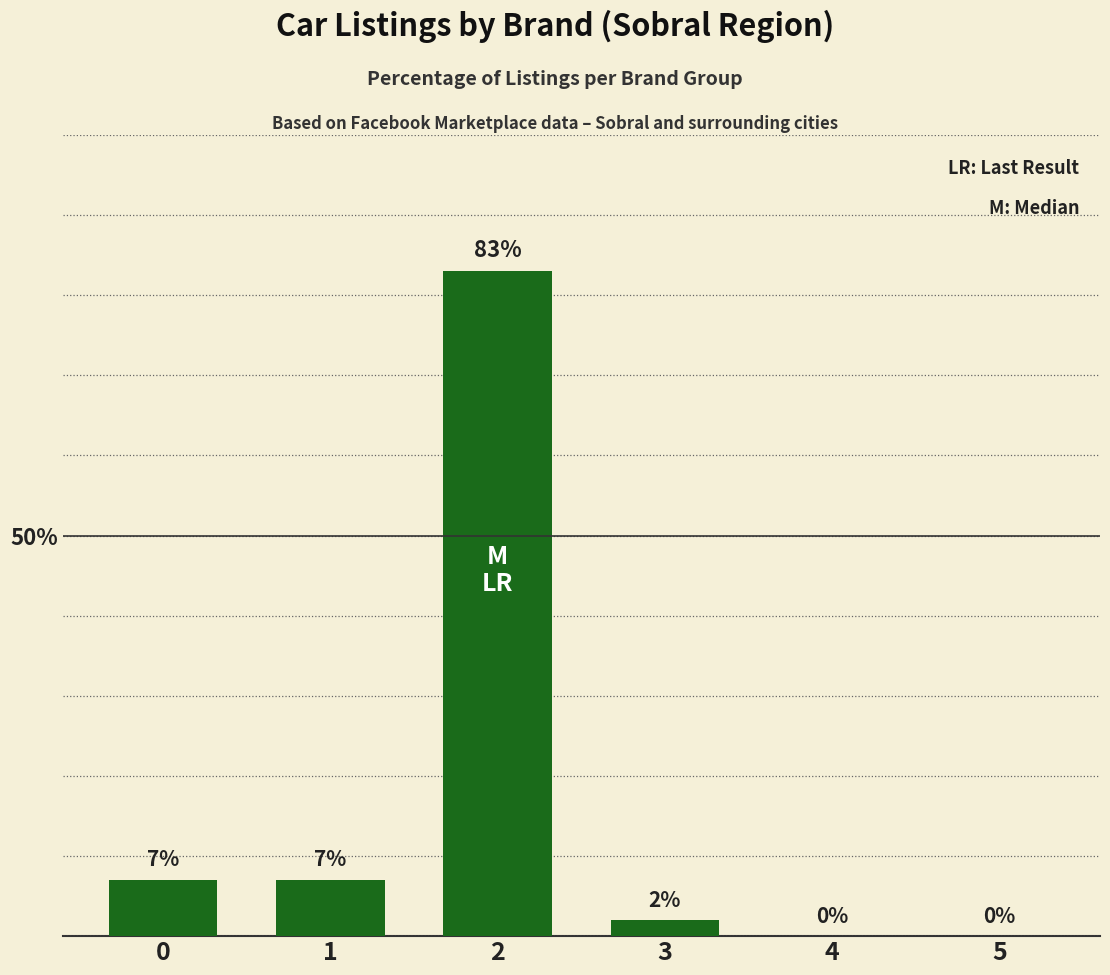

Read the value at 2, to the nearest 5.

85